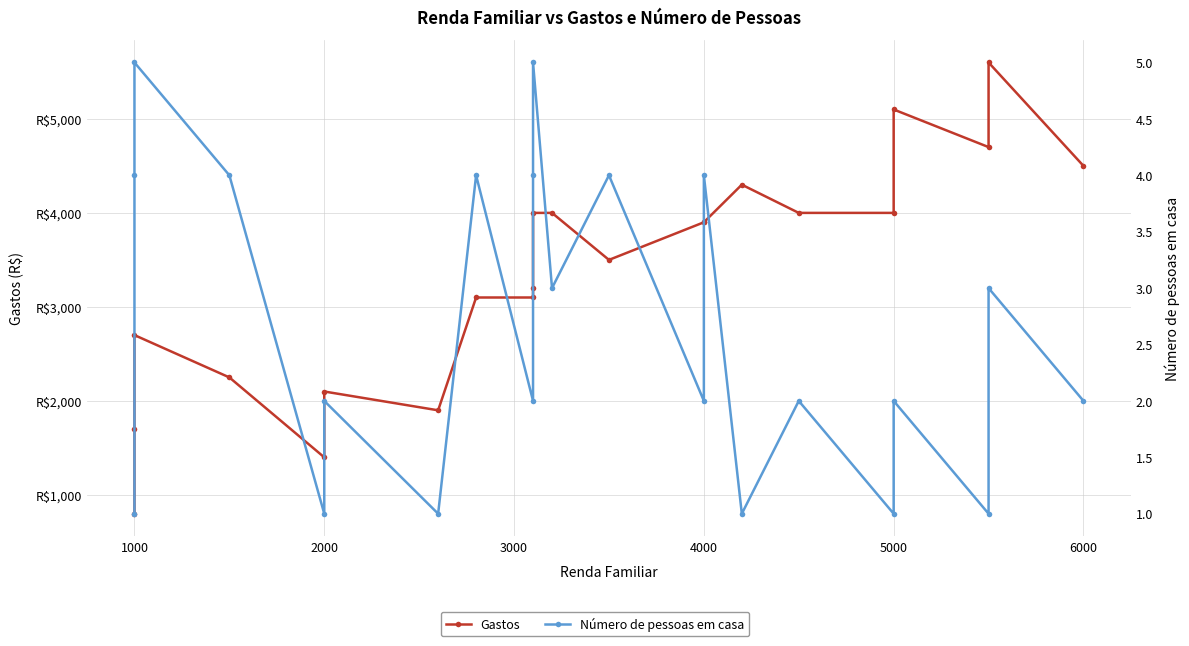

What is the approximate value of Gastos at 20, to the nearest 100?

5600